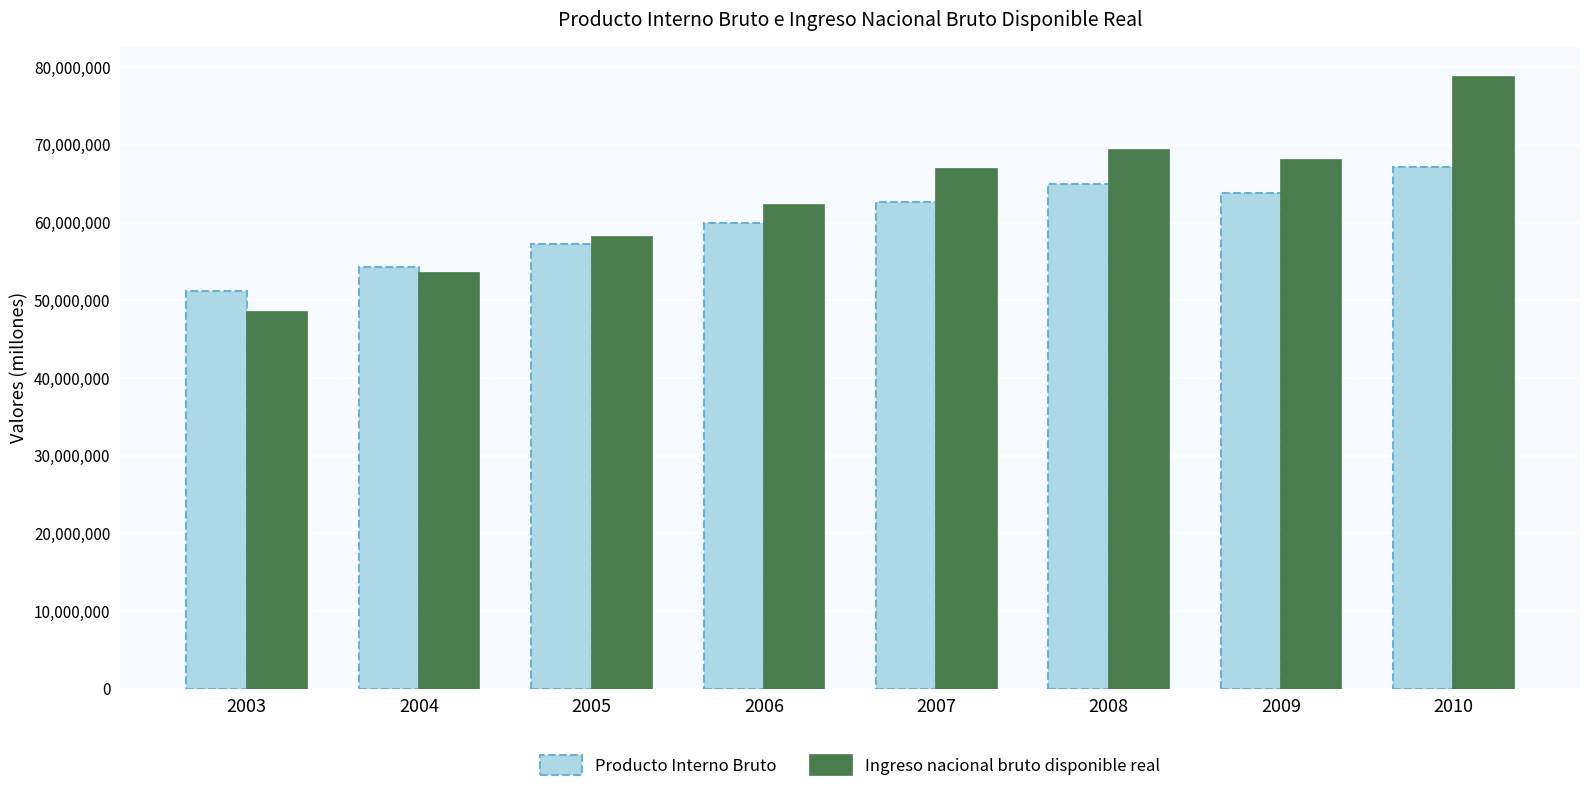

Read the Ingreso nacional bruto disponible real value at 2003, to the nearest 50.

48510250